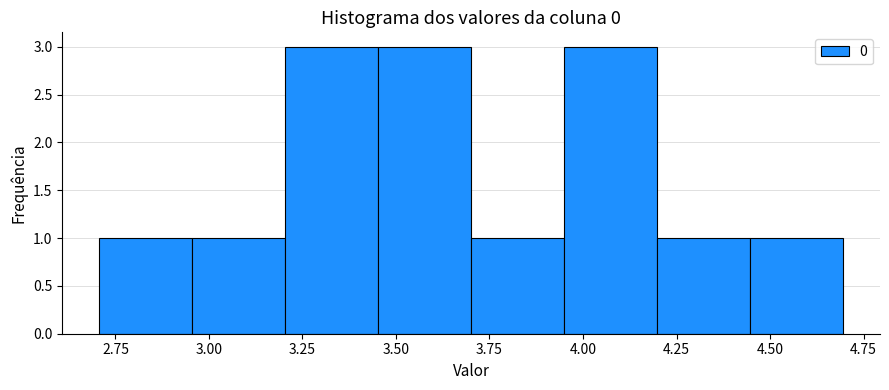

Reading left to right, list every bar in this chart as the range it spans on the x-axis followed by its height. Neither the bar edges nor the heights are printed on the chart, so give them approximately, as read against the axes.

2.70 to 2.95: 1
2.95 to 3.20: 1
3.20 to 3.45: 3
3.45 to 3.70: 3
3.70 to 3.95: 1
3.95 to 4.20: 3
4.20 to 4.45: 1
4.45 to 4.70: 1